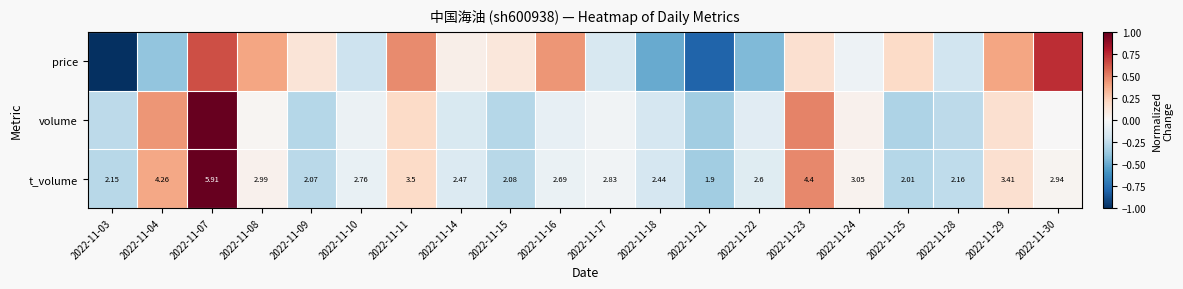

How many values in the t_volume series exceed 2?

19